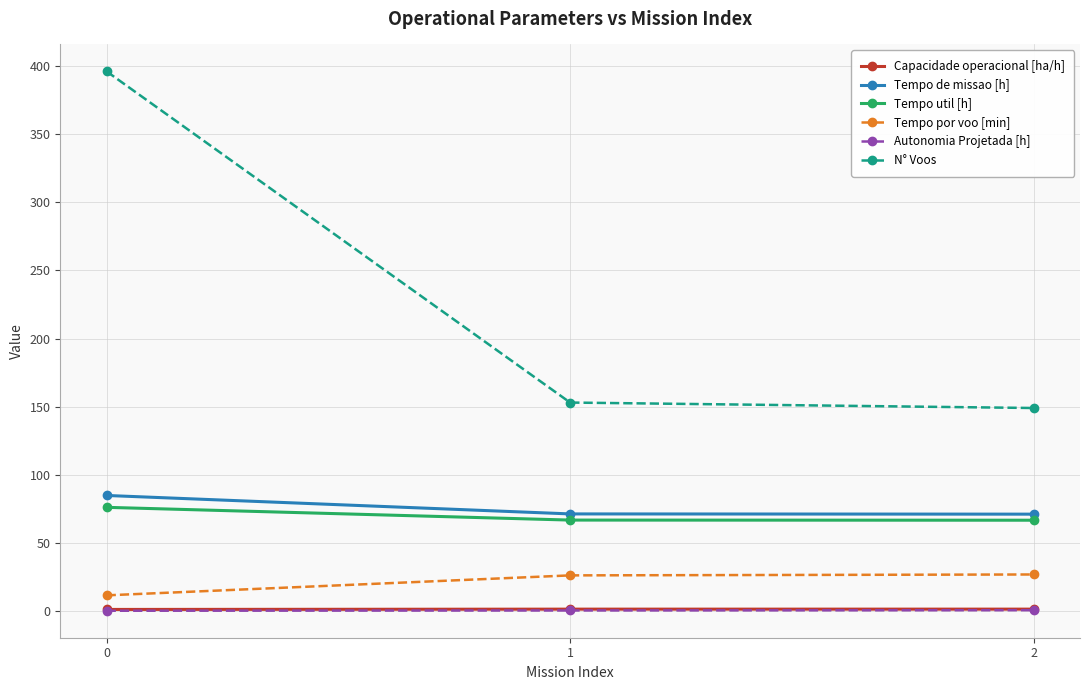

What is the difference between the highest and lowest values at 1?

152.6